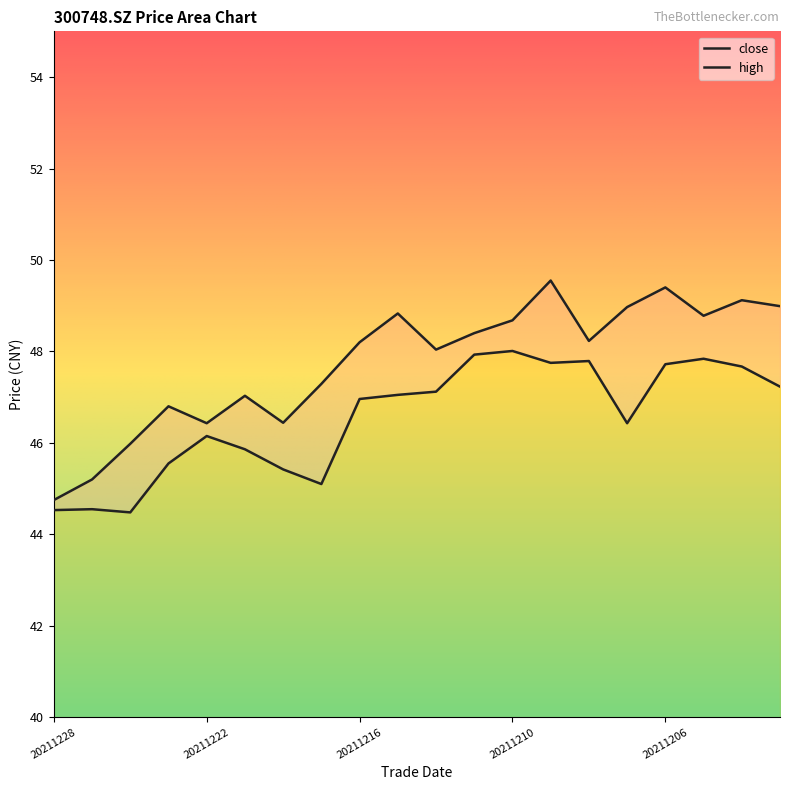

True or false: high has more than 2 points higher than both neighbors.

True